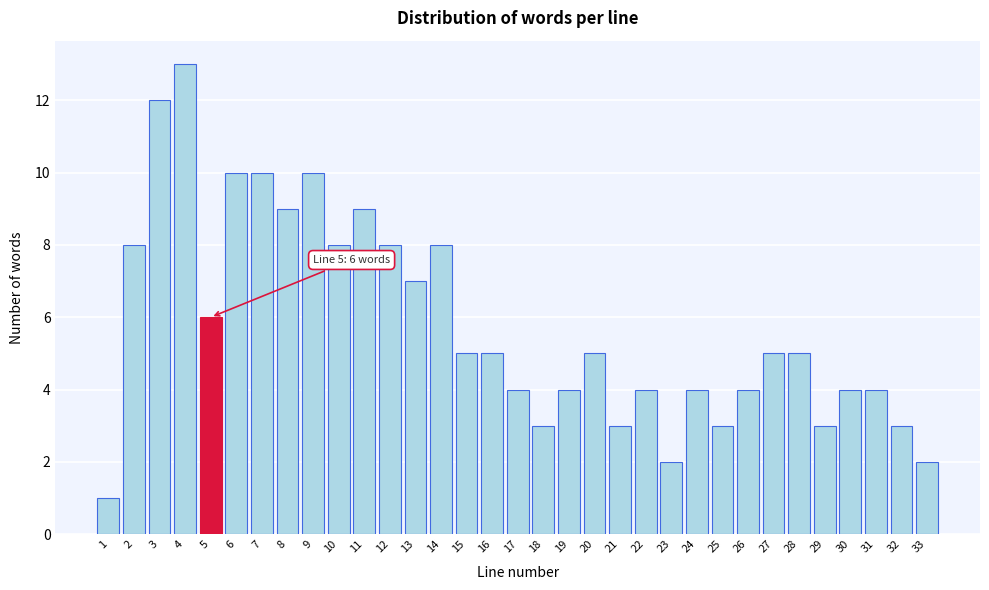

What is the value of the 17th bar from the left?

4